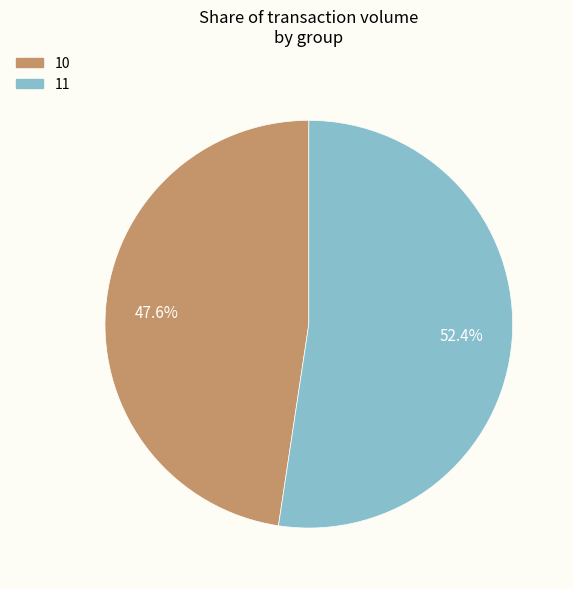

Which category has the biggest portion of the pie?

11